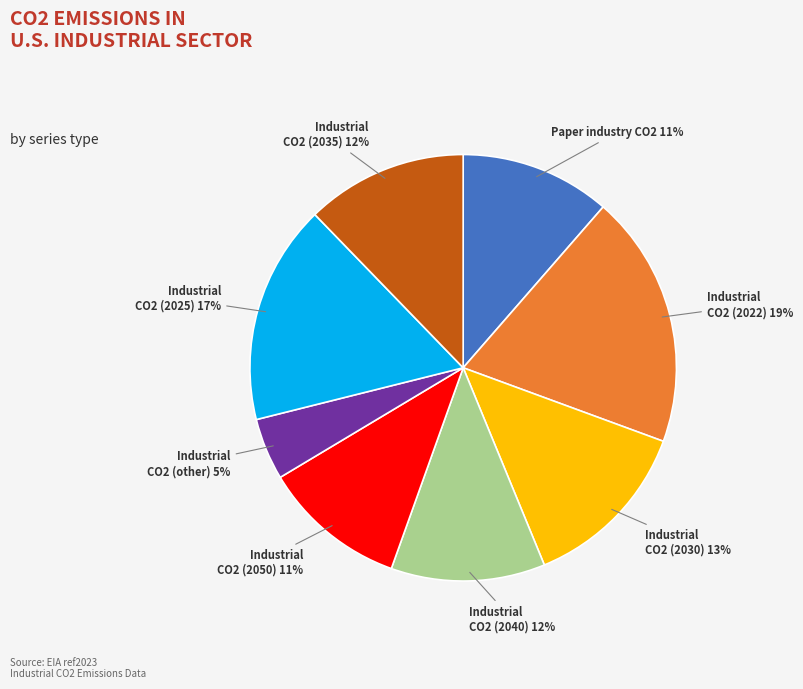

Does any single category account for the majority?

No